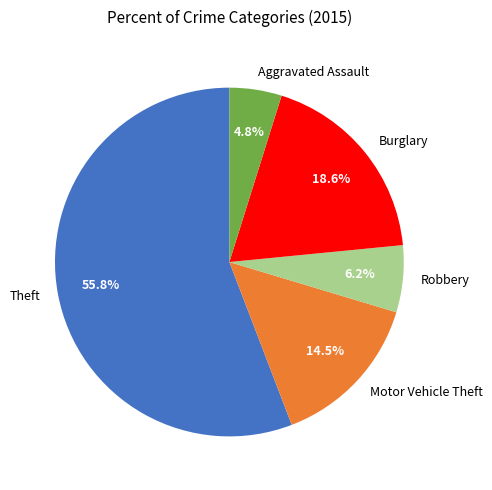

Does any single category account for the majority?

Yes